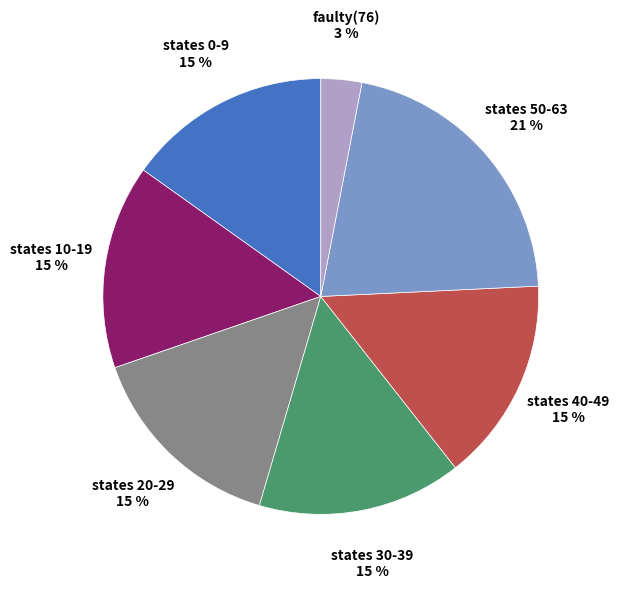

To the nearest percent, what is the difference between the largest and smallest slice percentages?

18%